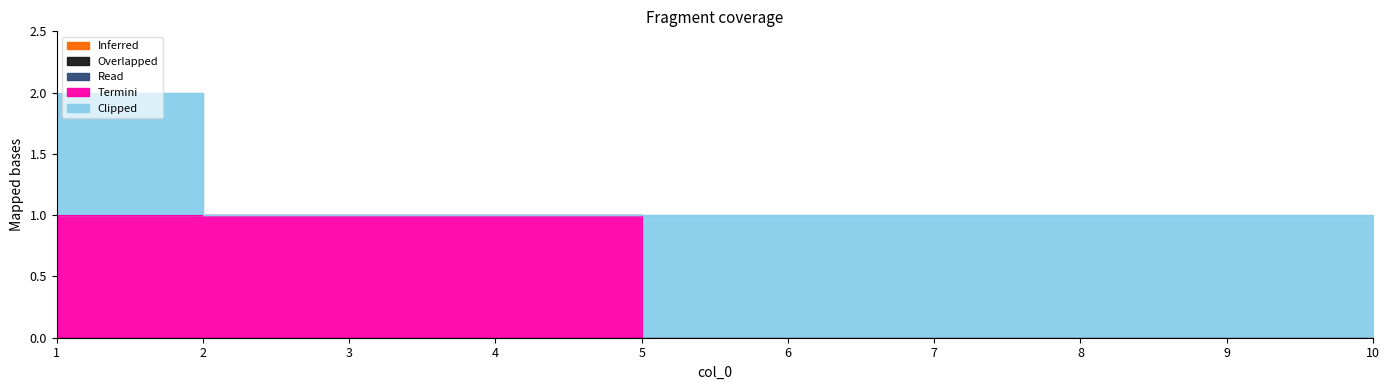

At which category is the sum across all series the highest?

1